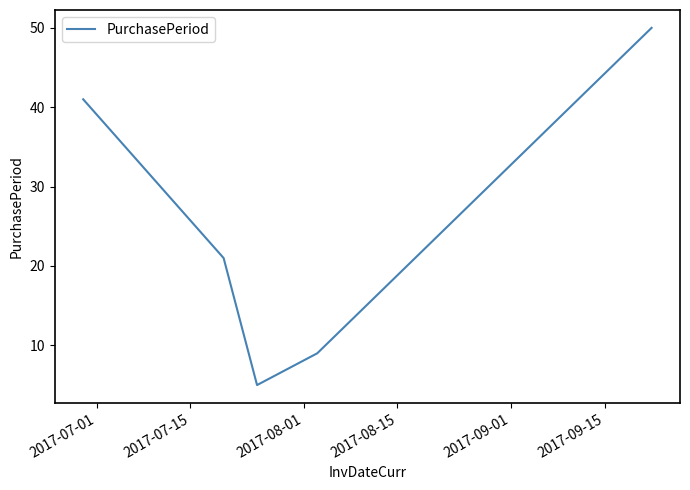

What is the sum of all values?

126